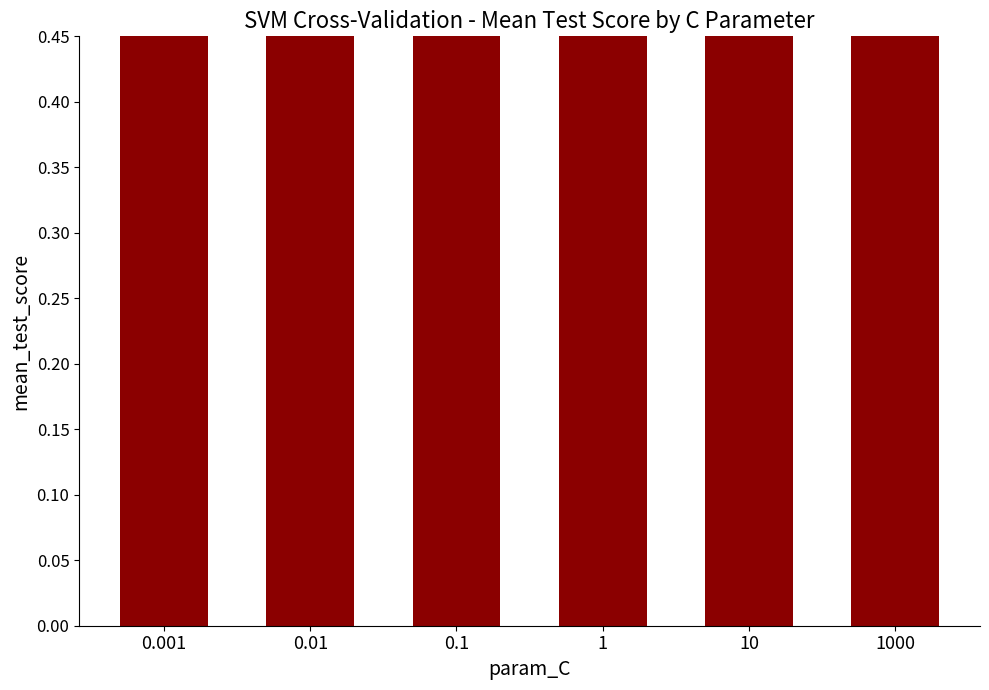

How many bars are there in total?

6